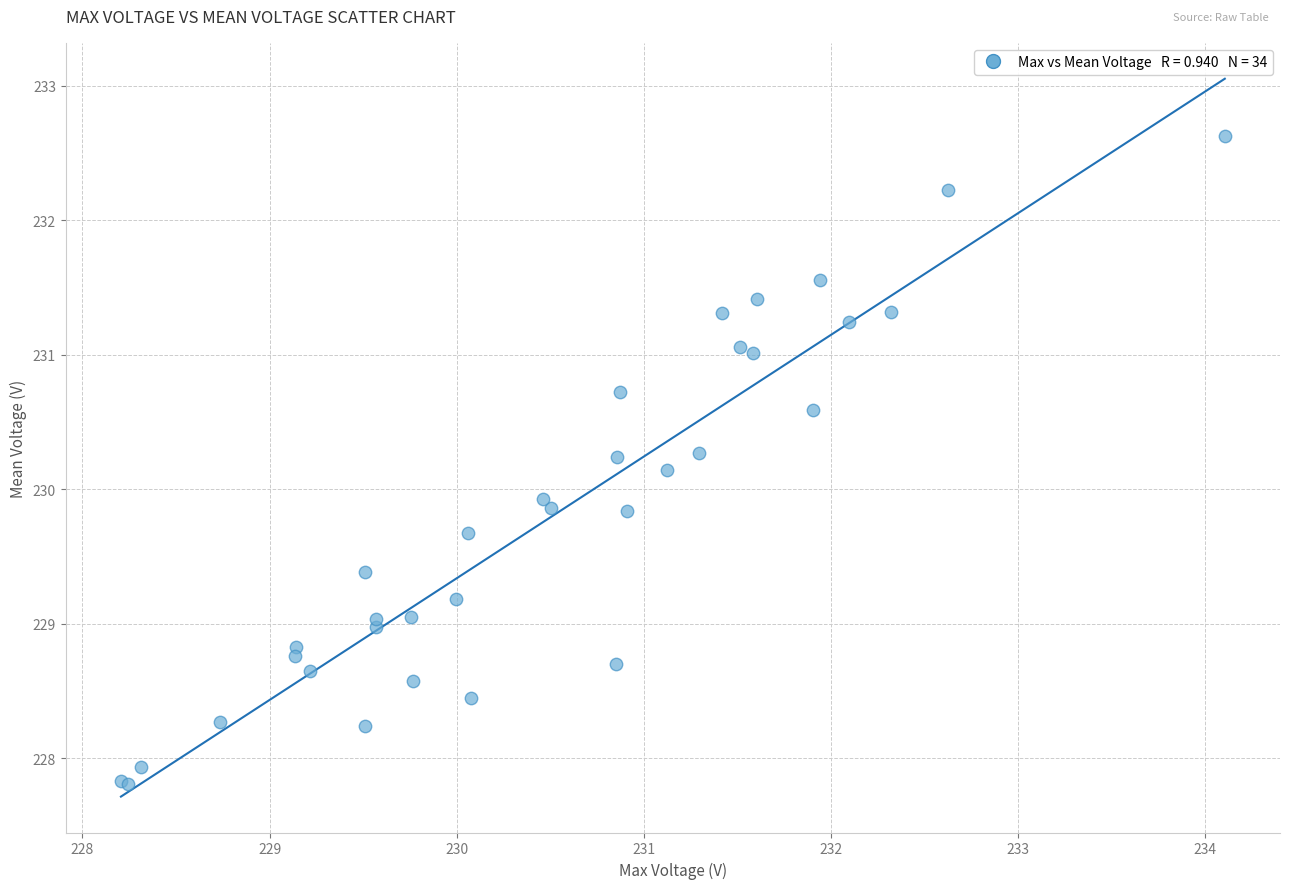

What Y value in the scatter plot is closest to 230?

229.9